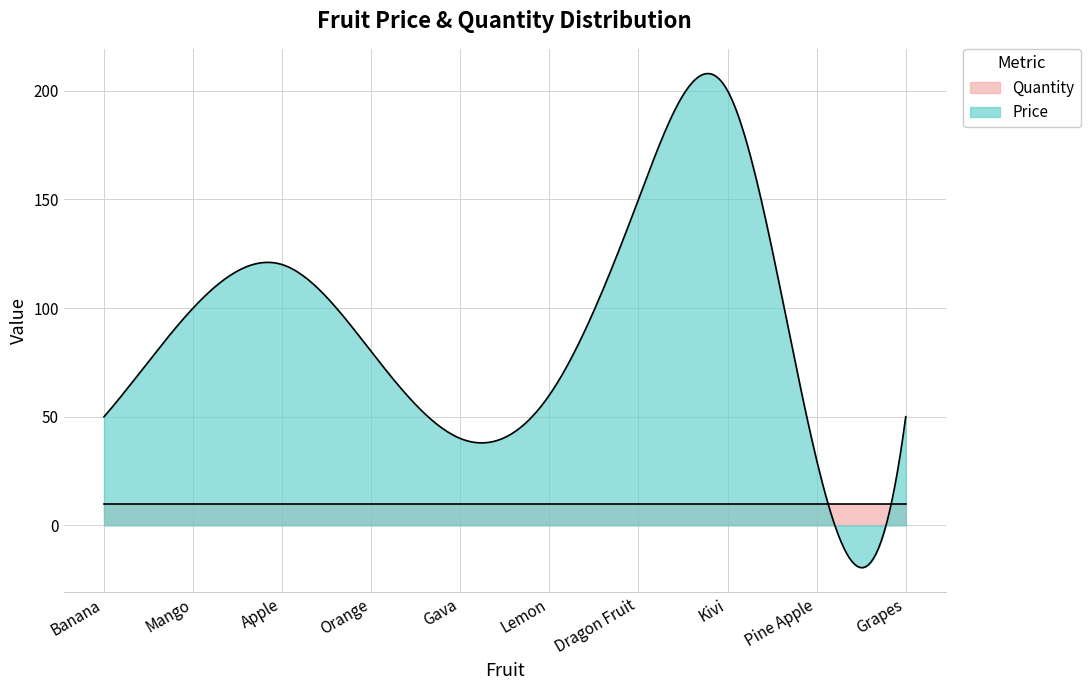

At how many categories does at least one series exceed 90?

4